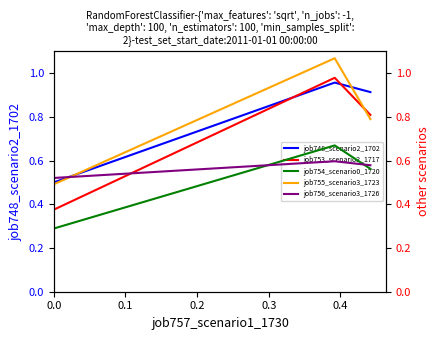

What are all the series names shown in the legend?

job748_scenario2_1702, job753_scenario2_1717, job754_scenario0_1720, job755_scenario3_1723, job756_scenario3_1726